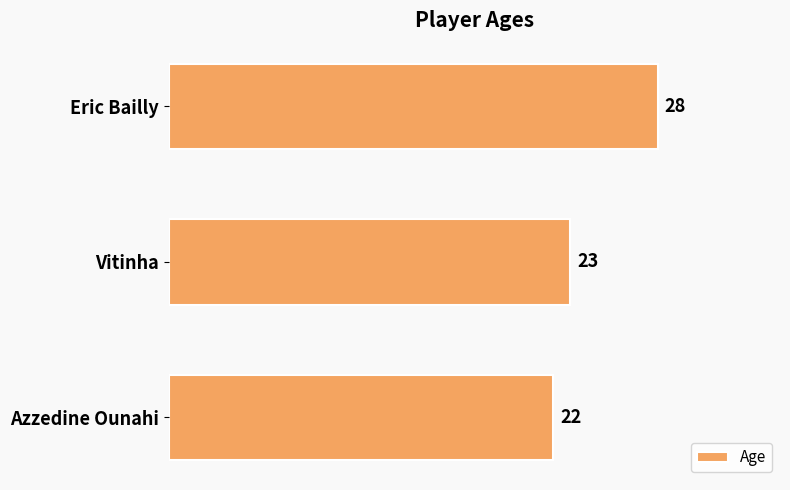

Reading top to bottom, list all the values displayed in this chart.

Eric Bailly=28	Vitinha=23	Azzedine Ounahi=22